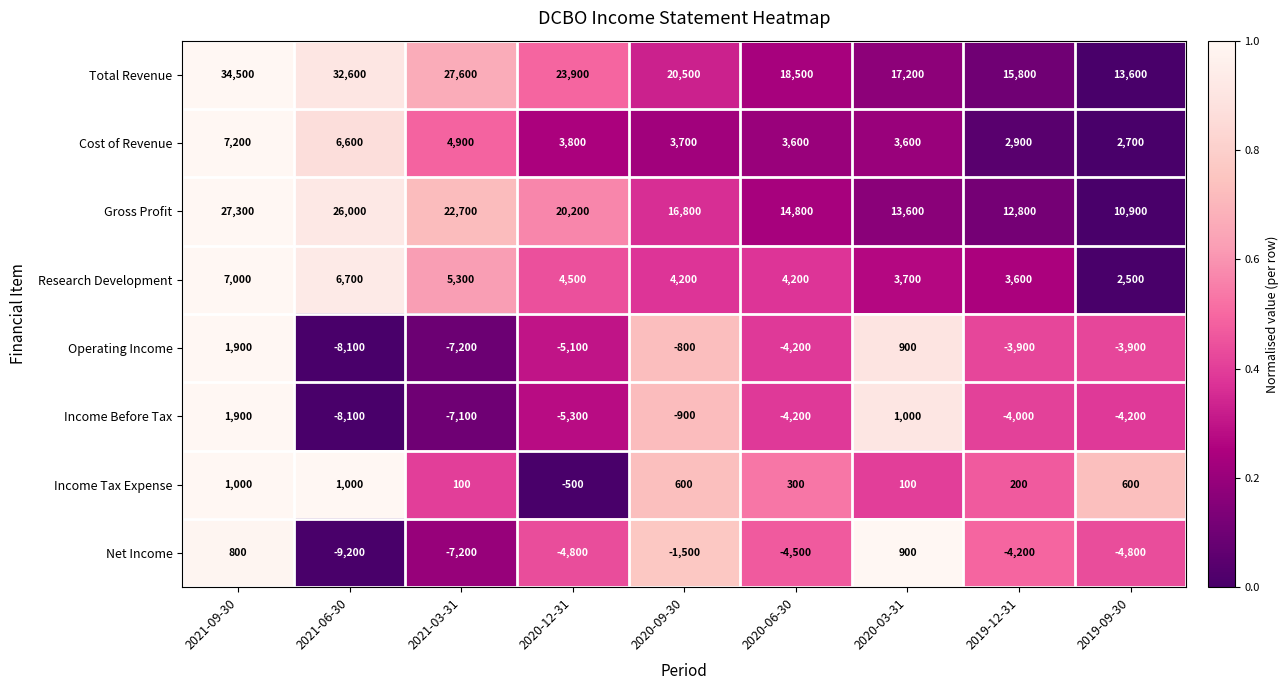

What is the difference between the maximum and minimum values in the Income Before Tax series?

10000